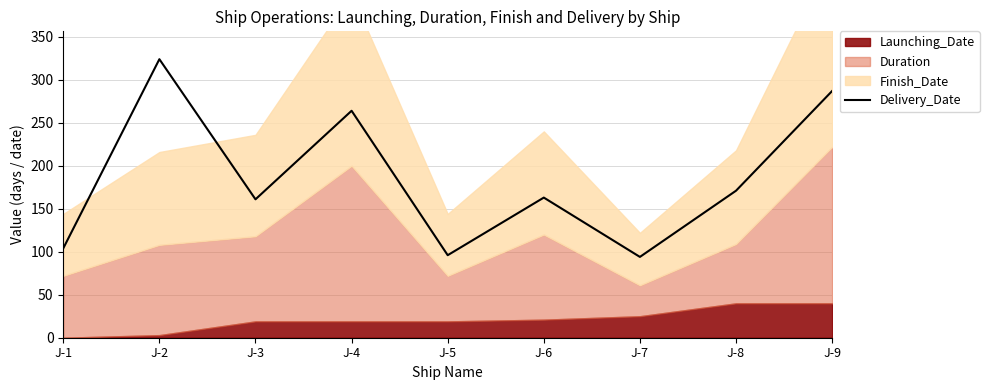

At which label is the value closest to 209?

J-8